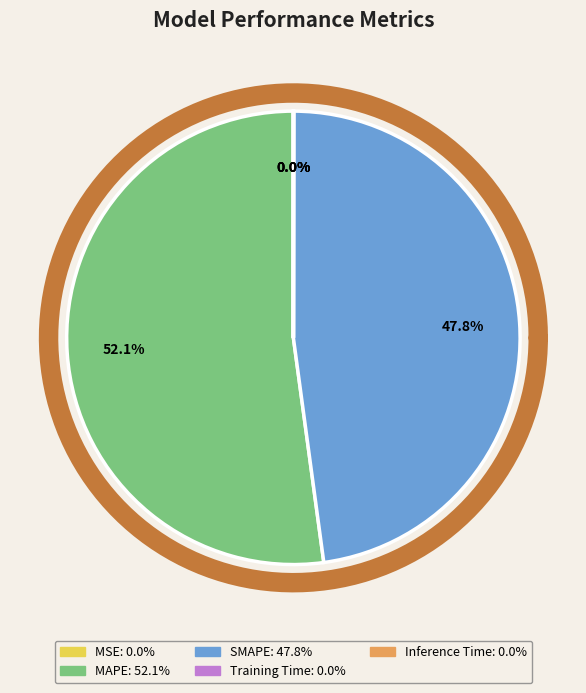

Between Inference Time and MAPE, which is larger?

MAPE